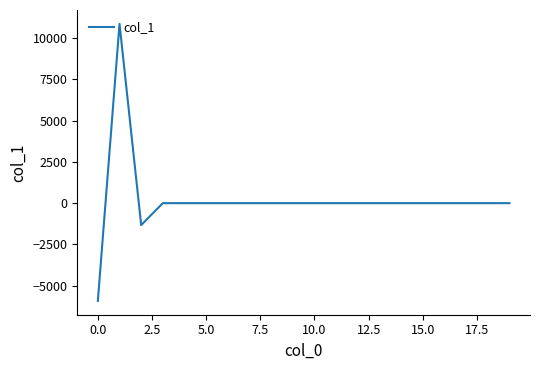

What is the difference between the second highest and minimum values?

5922.0